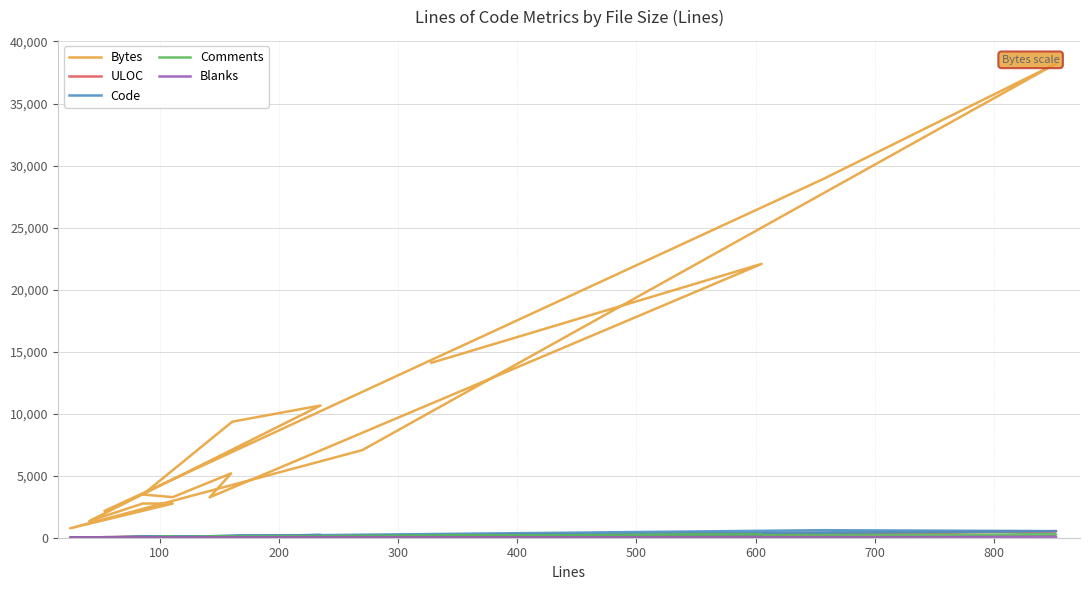

Where is the first local minimum for ULOC?

400